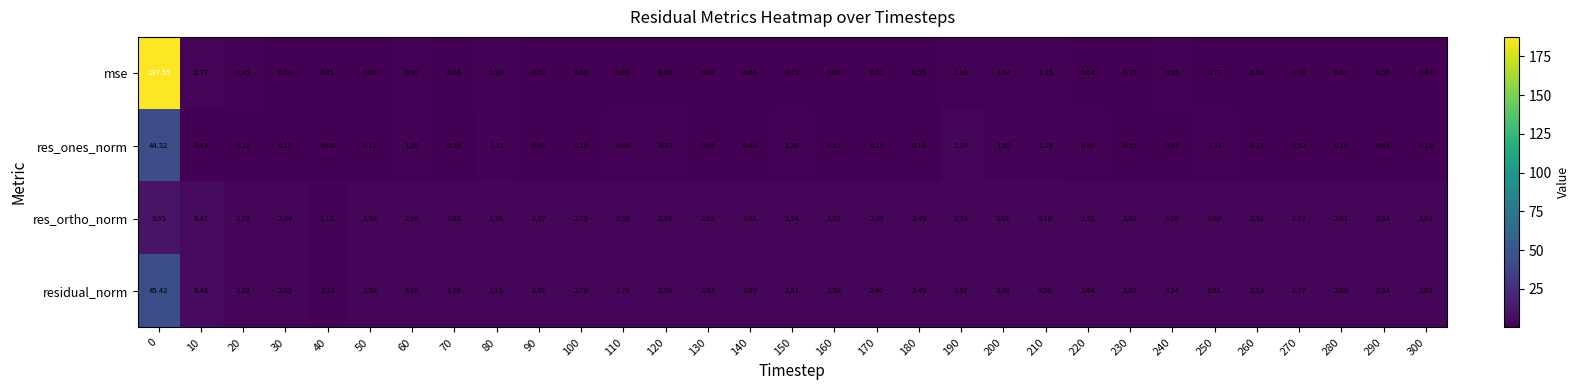

What is the greatest value displayed?

187.6